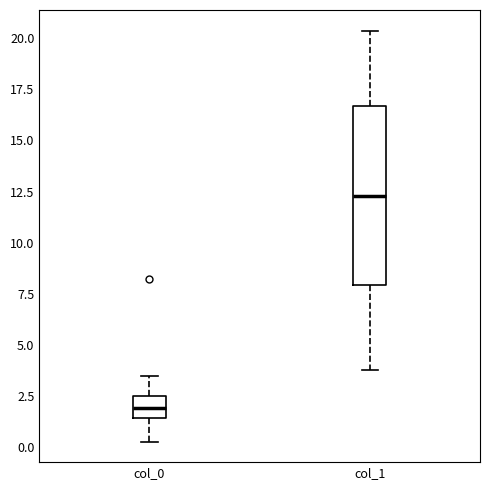

Reading left to right, transcribe this box plot: for each box, give where its median line is, the range the box spans, and where its two whiskers end, as read against the y-axis. The values are not printed on the chart, so give them approximately, as read against the axis.

col_0: median 2.0, box 1.5 to 2.5, whiskers 0.5 to 3.5
col_1: median 12.5, box 8.0 to 16.5, whiskers 4.0 to 20.5